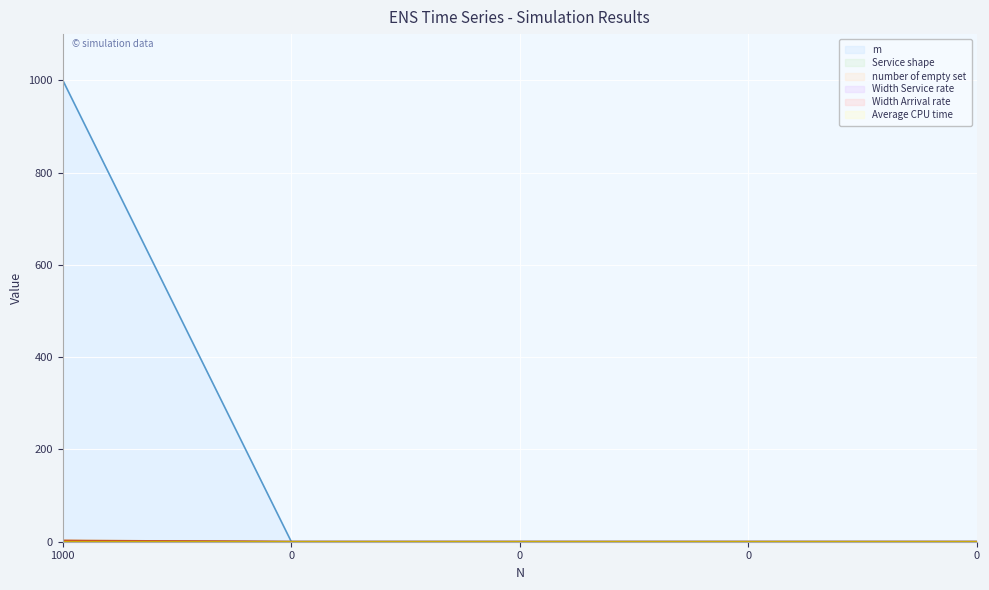

How many lines are shown in the chart?

6